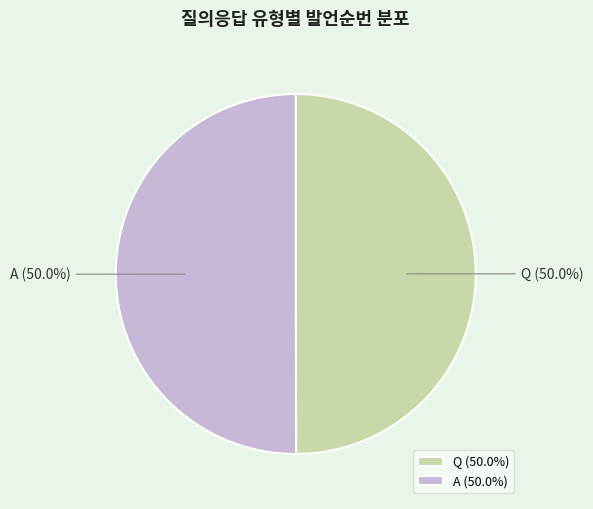

Do Q and A together represent more than half of the pie?

Yes